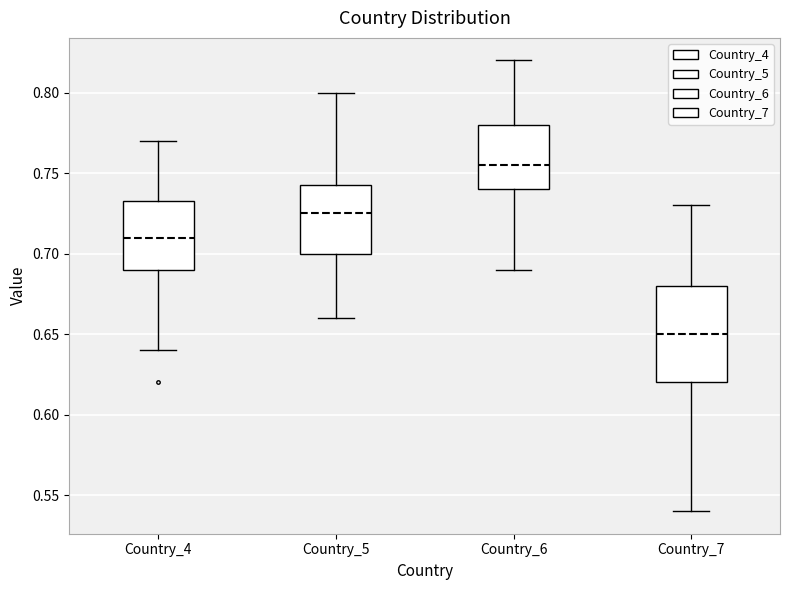

Where does the upper whisker of the box for Country_4 end on the y-axis? The values are not printed on the chart, so give them approximately, as read against the axis.

0.770